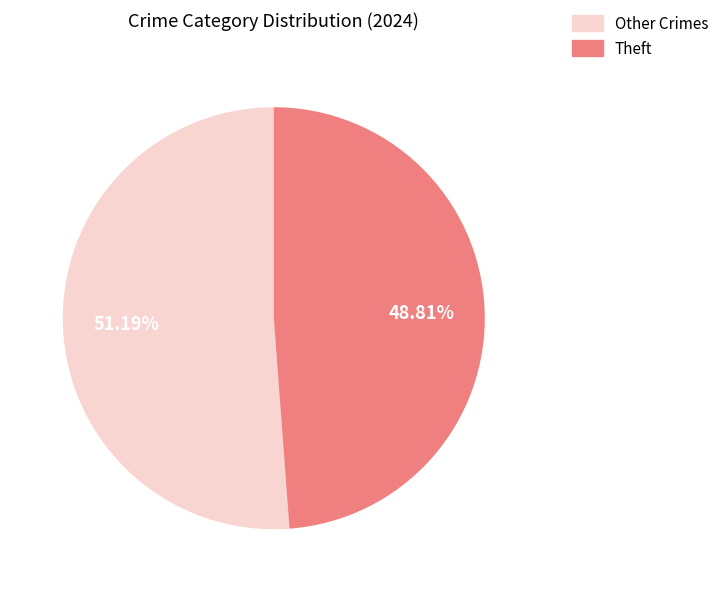

Is there any slice that represents more than half of the pie?

Yes